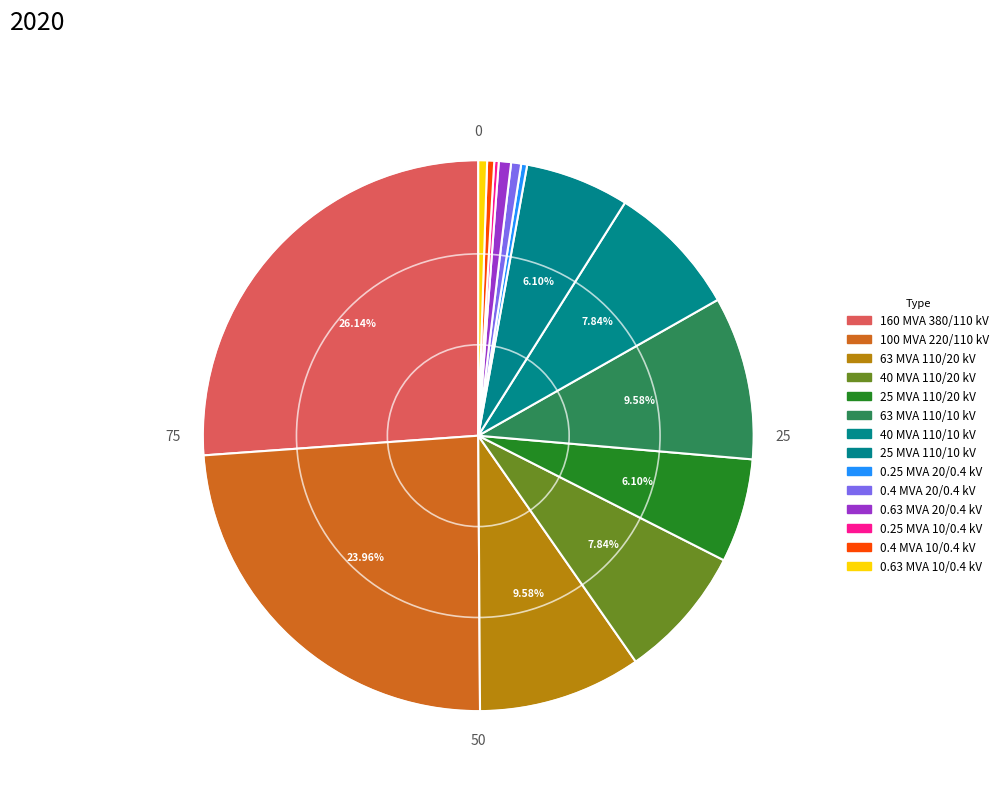

What is the ratio of the value at 25 MVA 110/10 kV to the value at 0.63 MVA 10/0.4 kV?

11.9